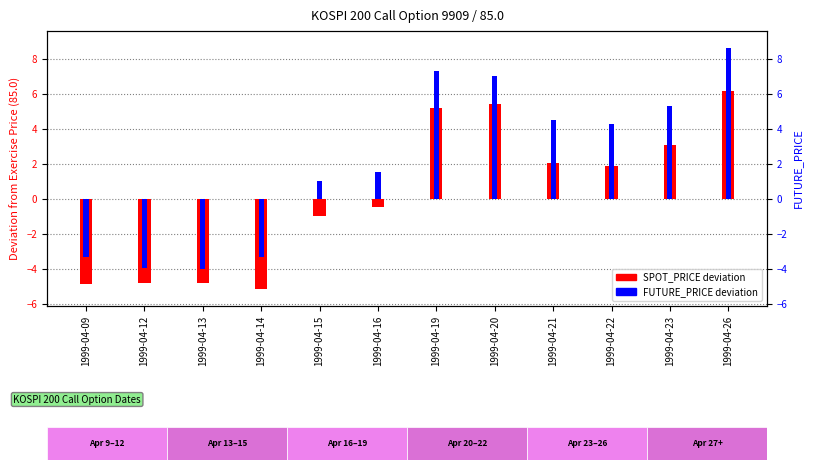

The value of FUTURE_PRICE deviation at 1999-04-21 is 2.3. True or false?

False